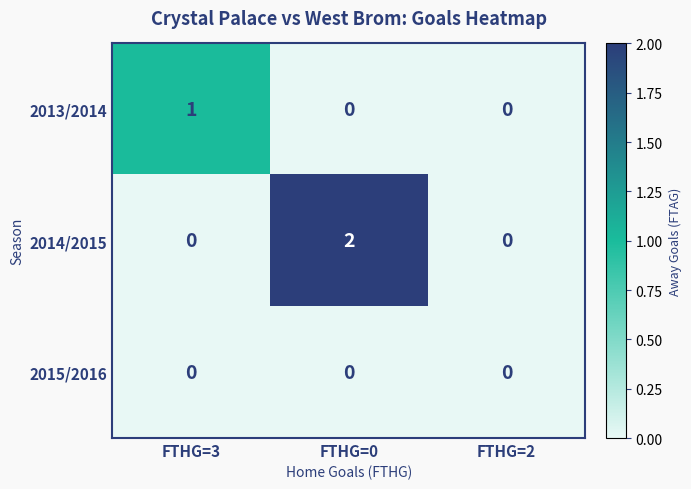

Which series has the widest spread of values?

2014/2015